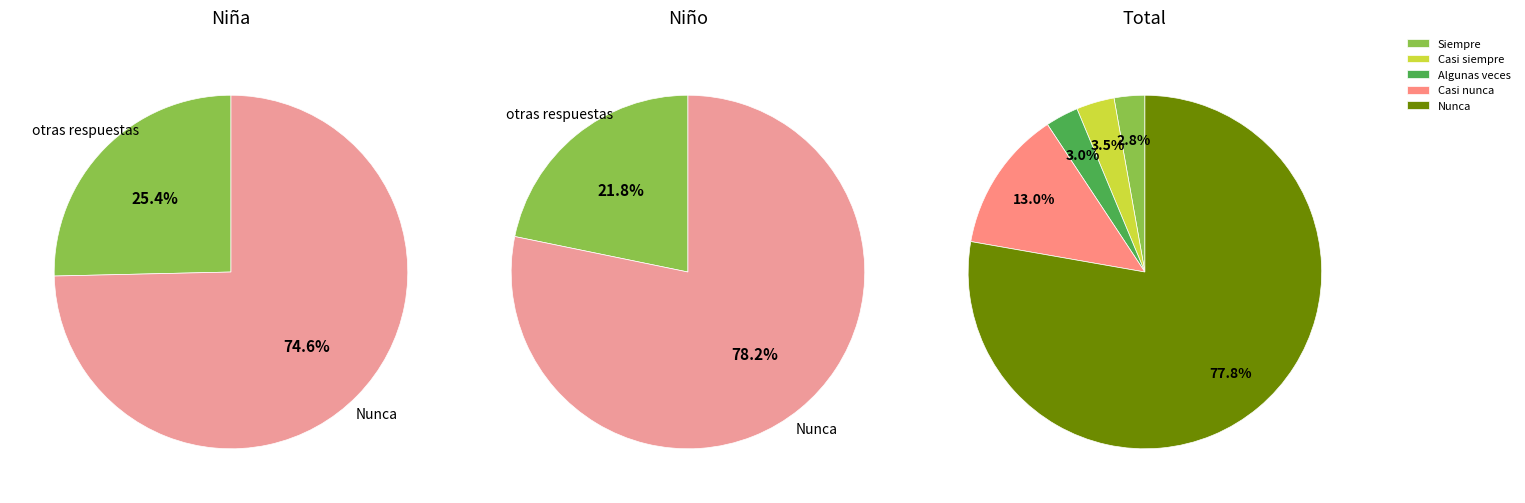

Does Nunca represent more than half of the total?

Yes